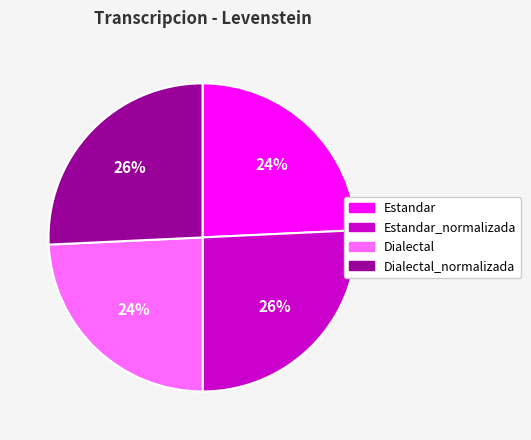

To the nearest percent, what is the combined percentage of Estandar and Dialectal_normalizada?

50%